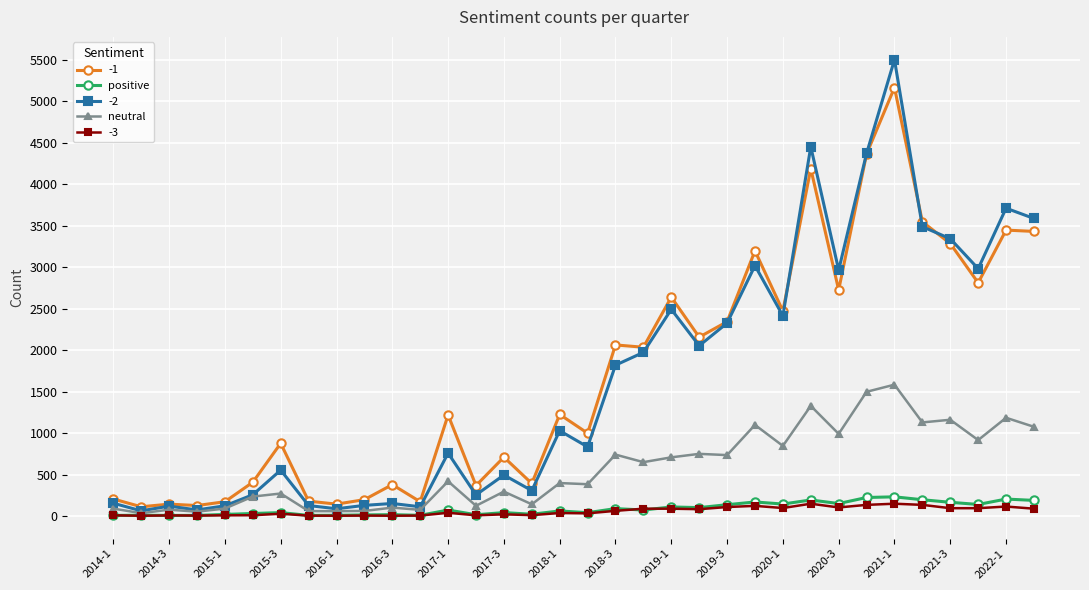

True or false: positive has more than 0 interior local peaks.

True